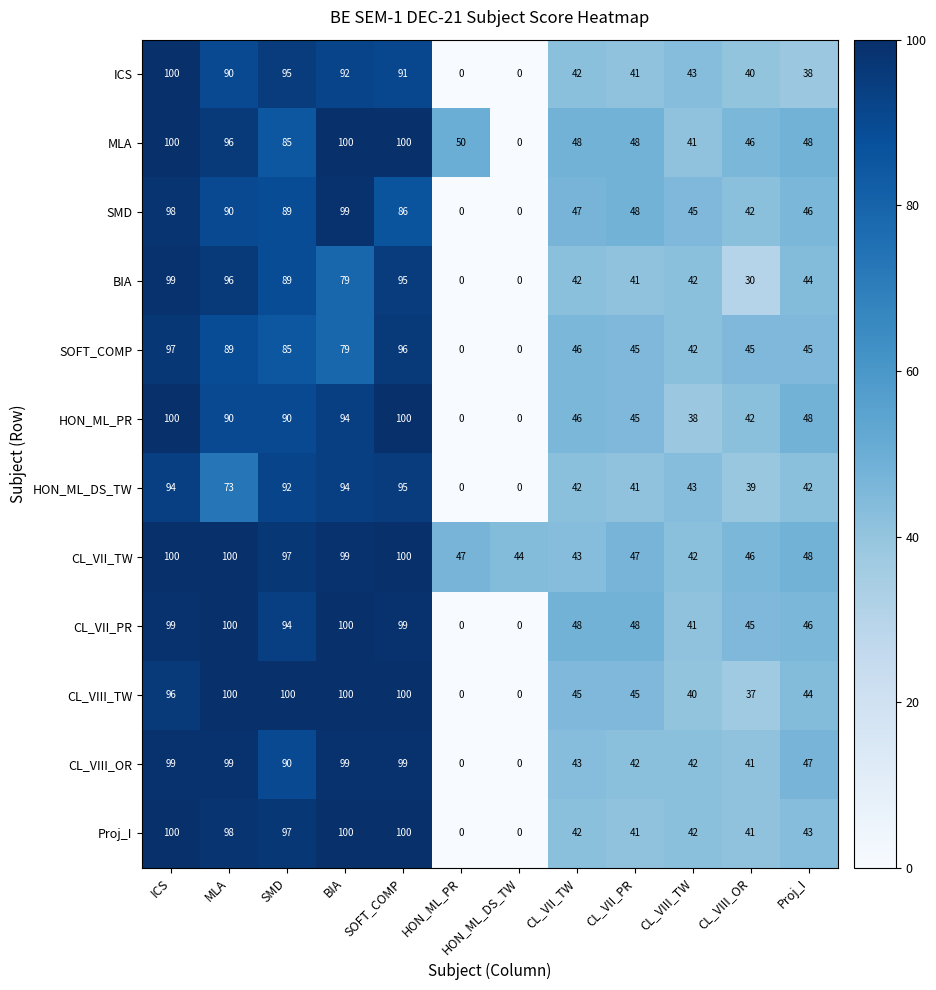

Where does the SOFT_COMP series first go above 46?

ICS